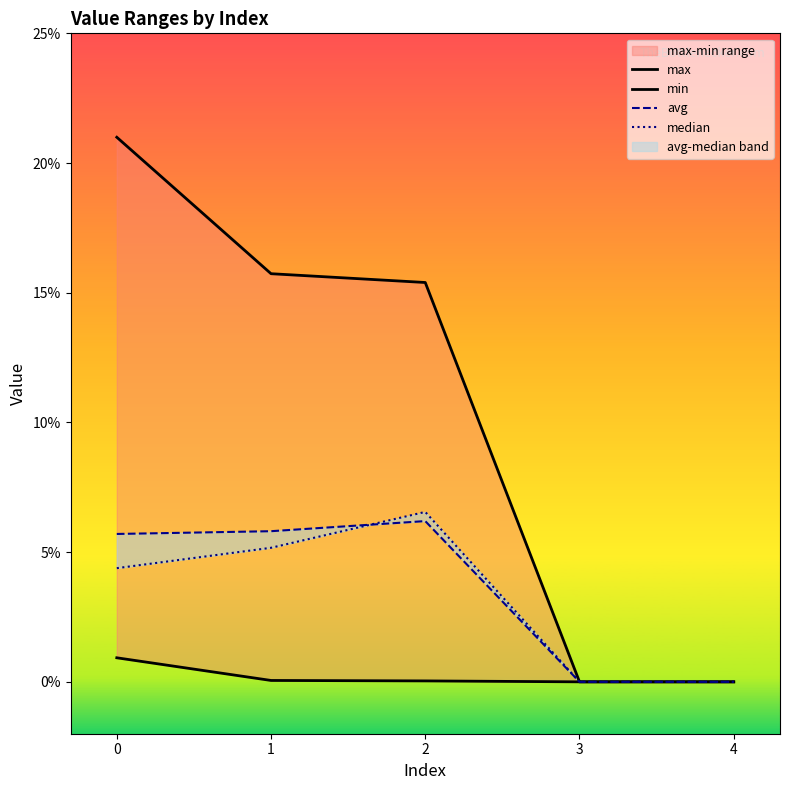

How many data points does each series have?

5